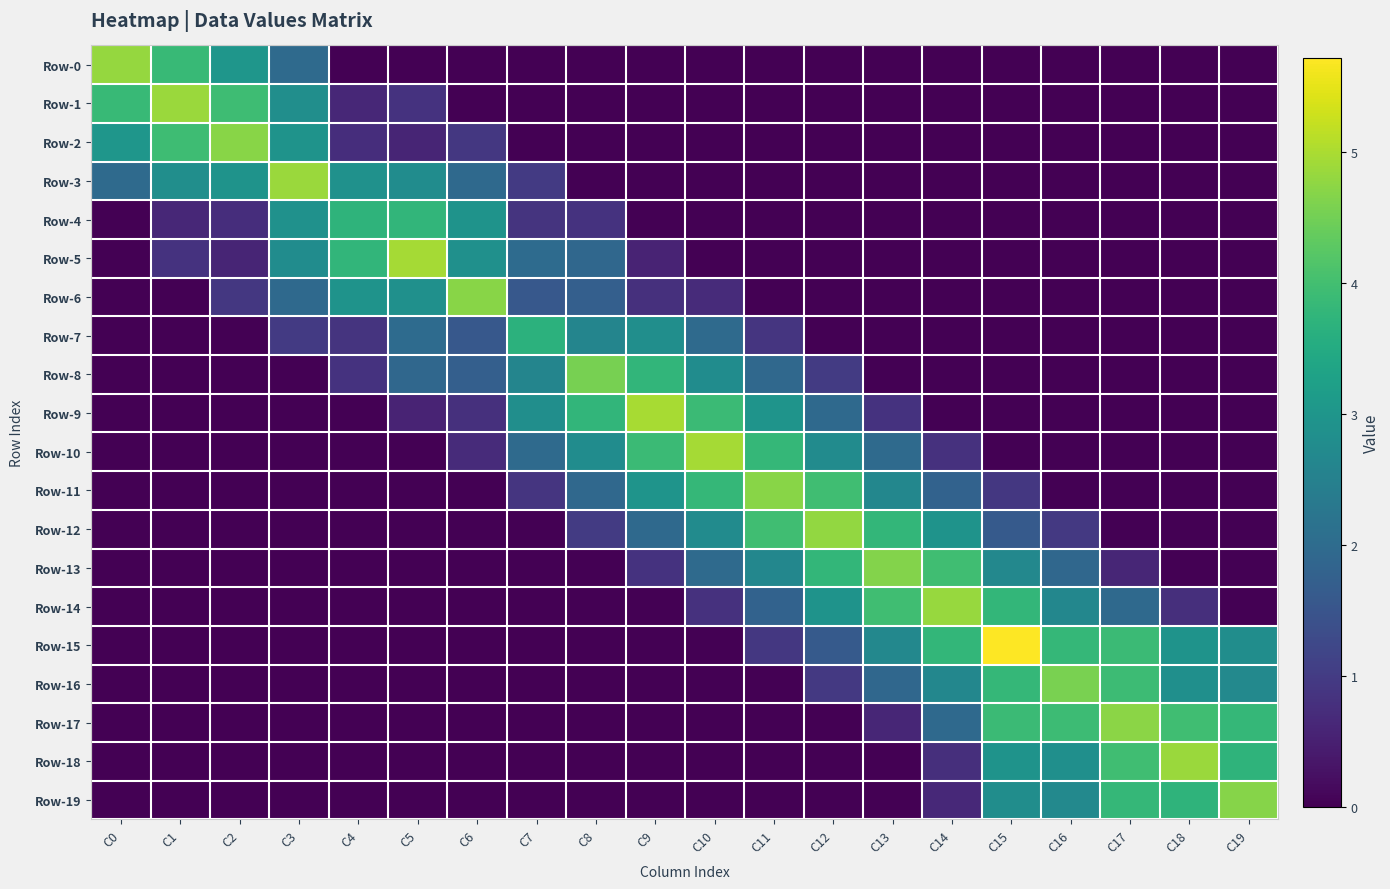

Which has a higher value, C19 or C17?

C19